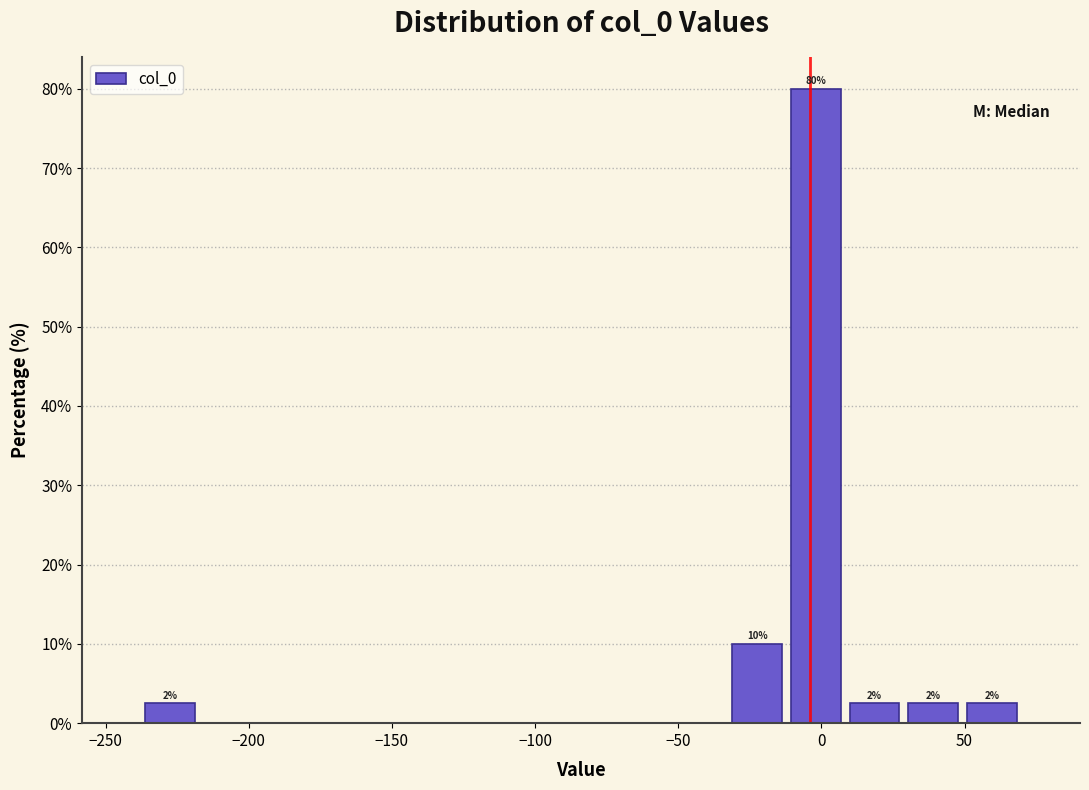

Which range on the x-axis has the tallest bar?

-10 to 10